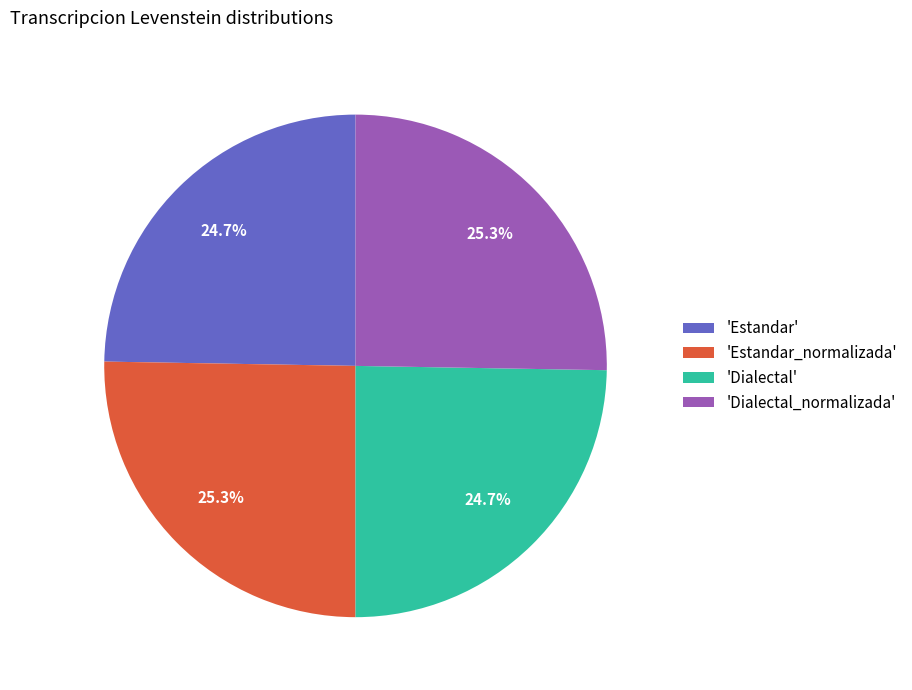

Does 'Dialectal_normalizada' represent more than half of the total?

No